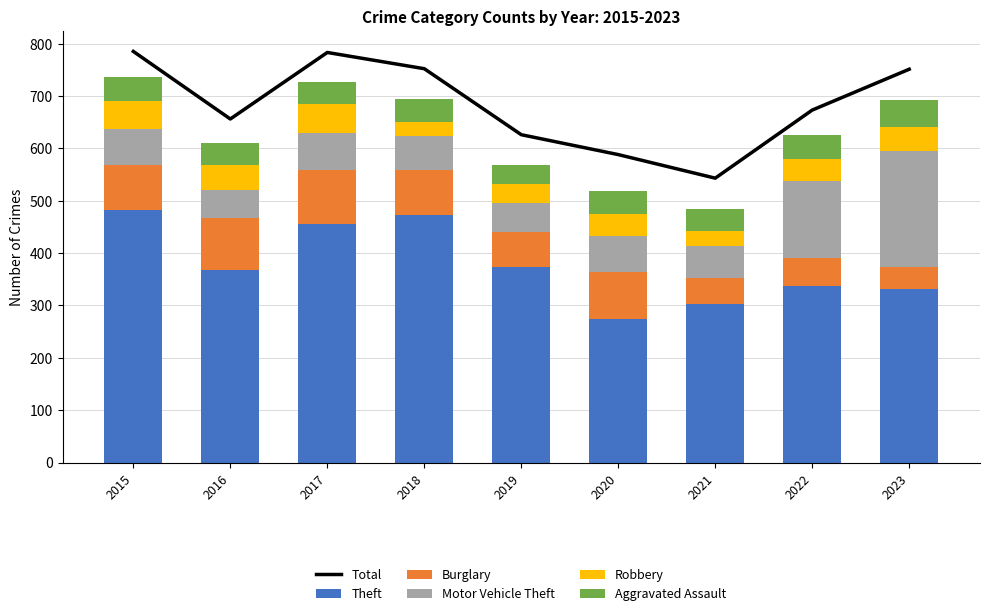

Which series has the largest total across all categories?

Total